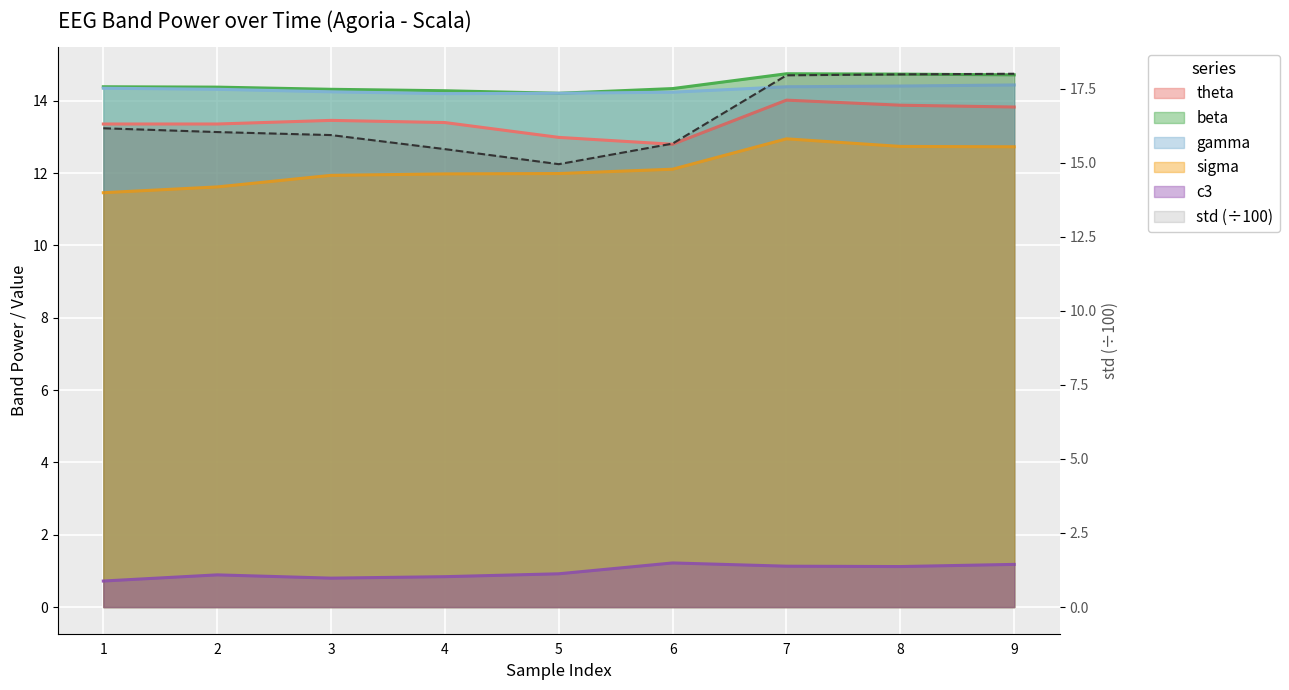

What is the difference between the maximum and minimum values in the c3 series?

0.5